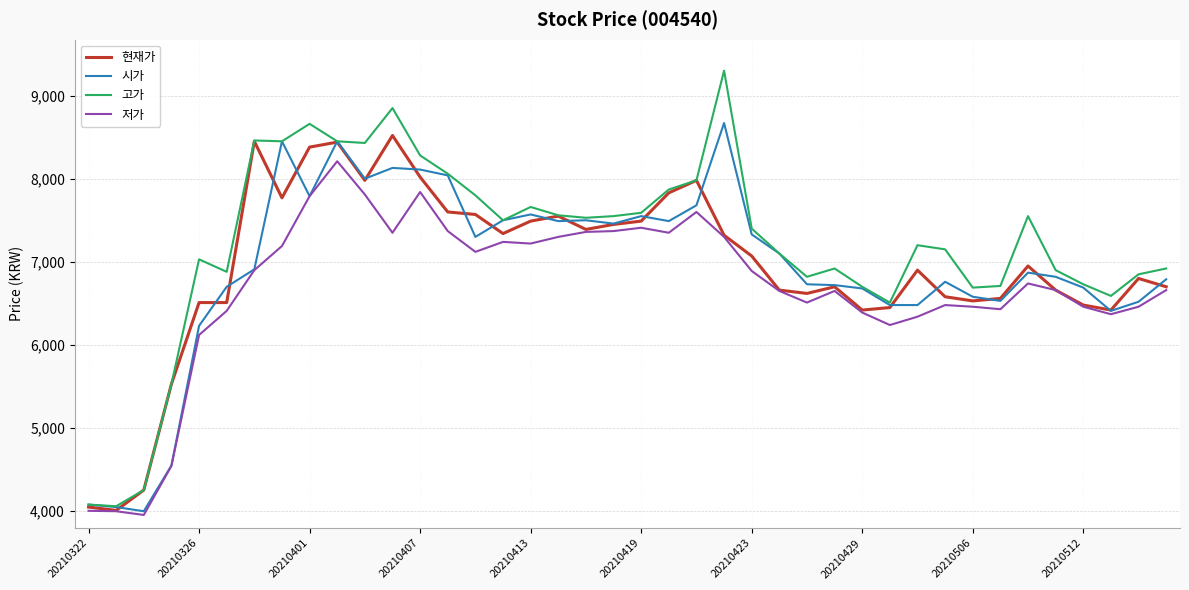

What is the greatest value displayed?

9300